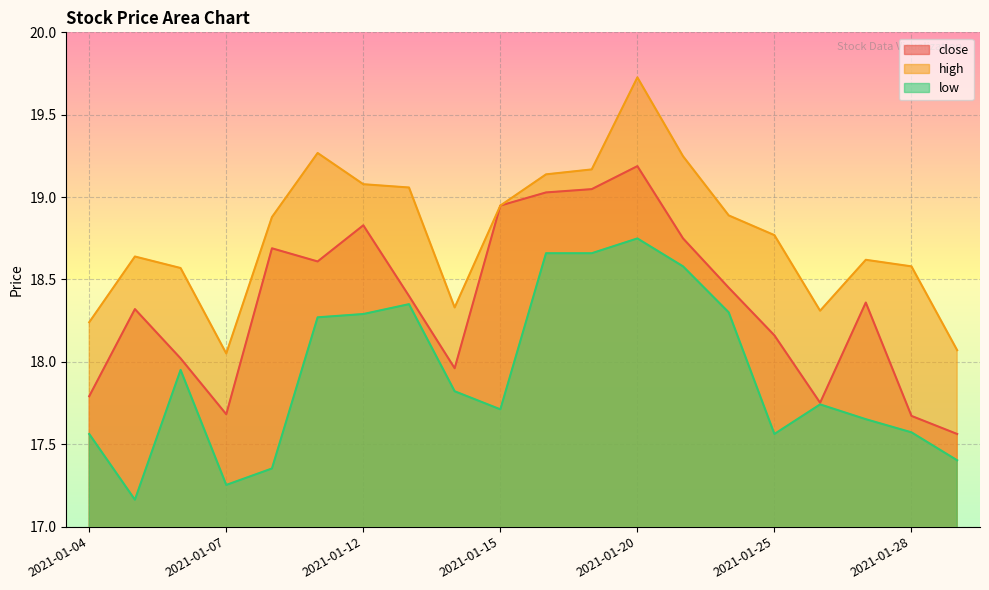

Between 2021-01-26 and 2021-01-04, which is larger?

2021-01-04